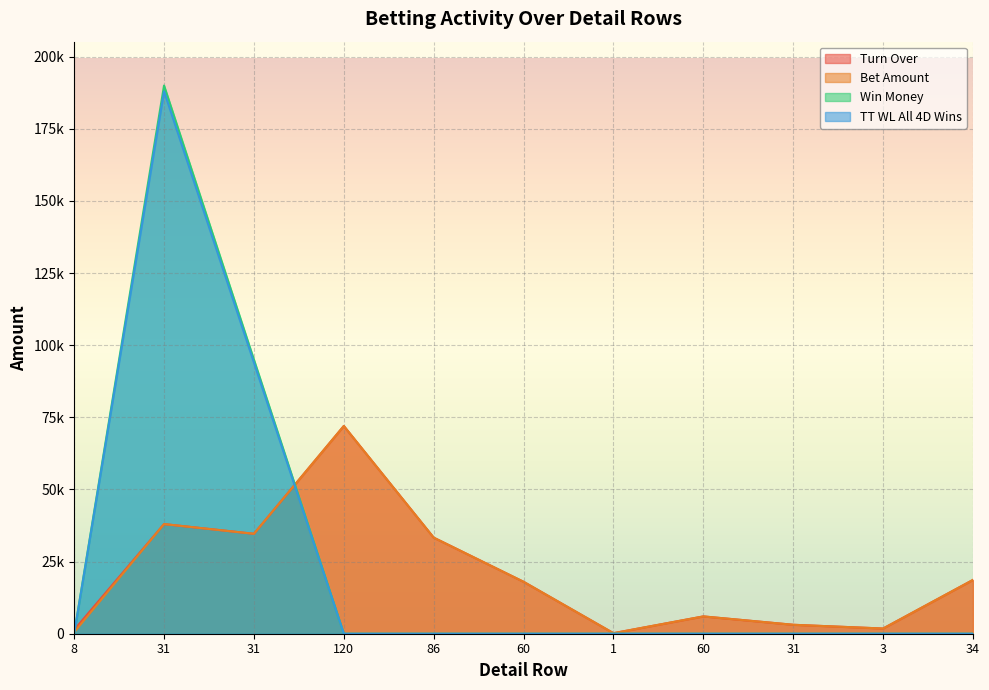

What is the approximate value of Turn Over at 31?

3100.0